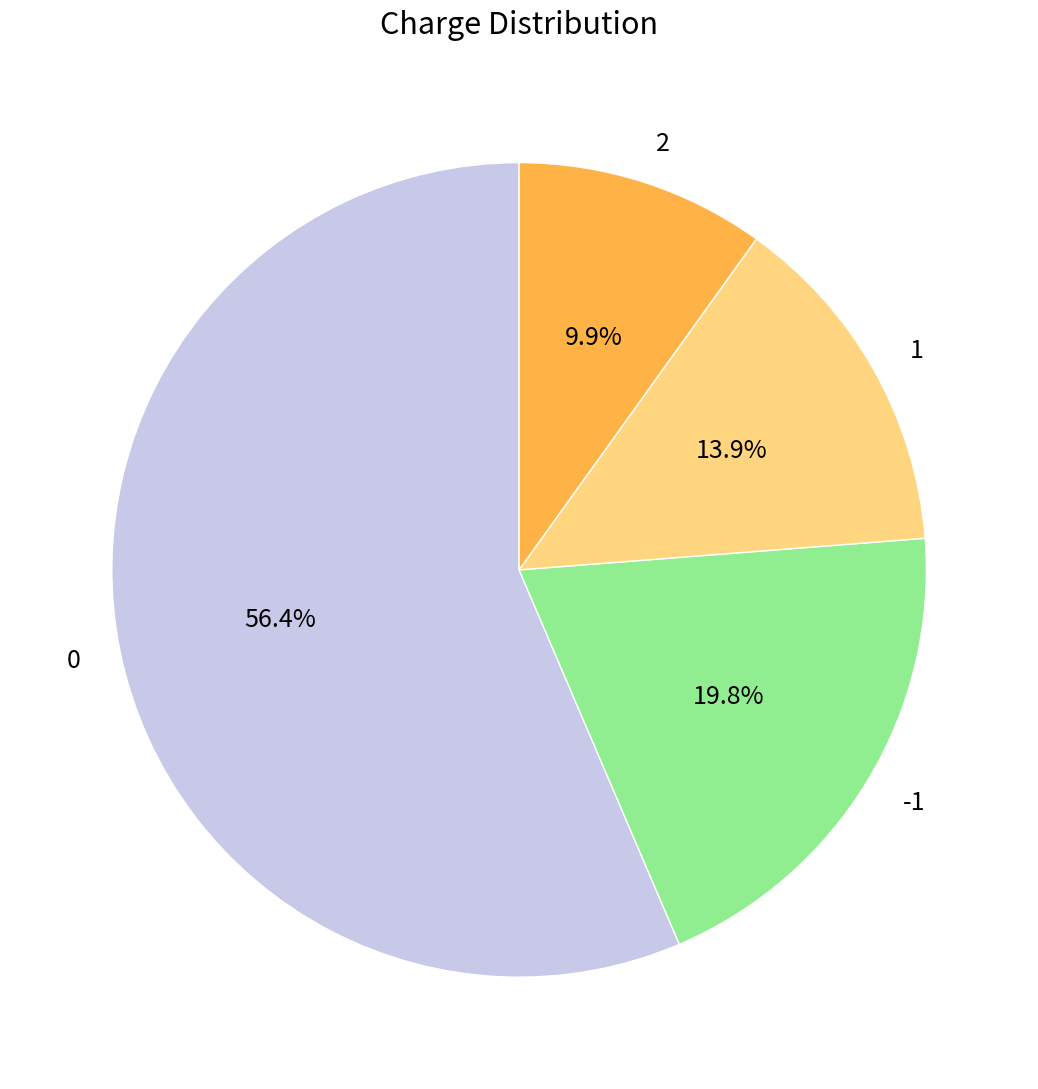

Does 1 account for over 50% of the chart?

No